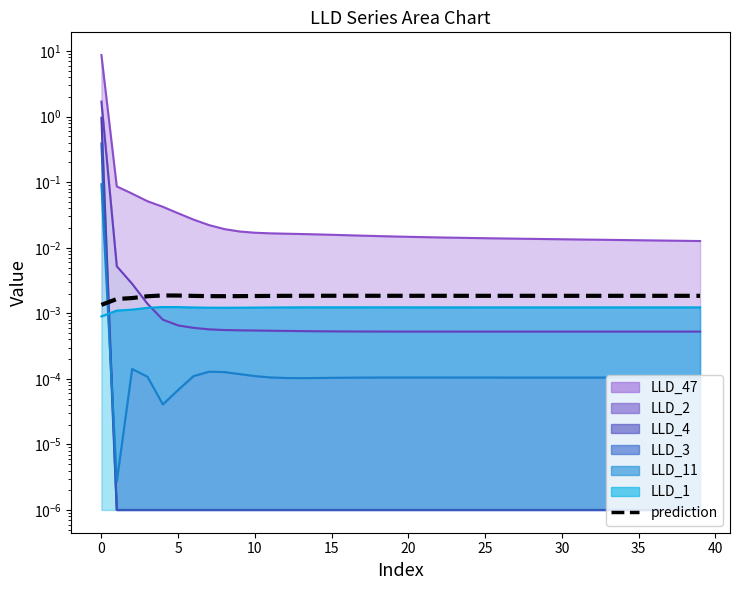

True or false: there are more than 0 points higher than both neighbors.

True